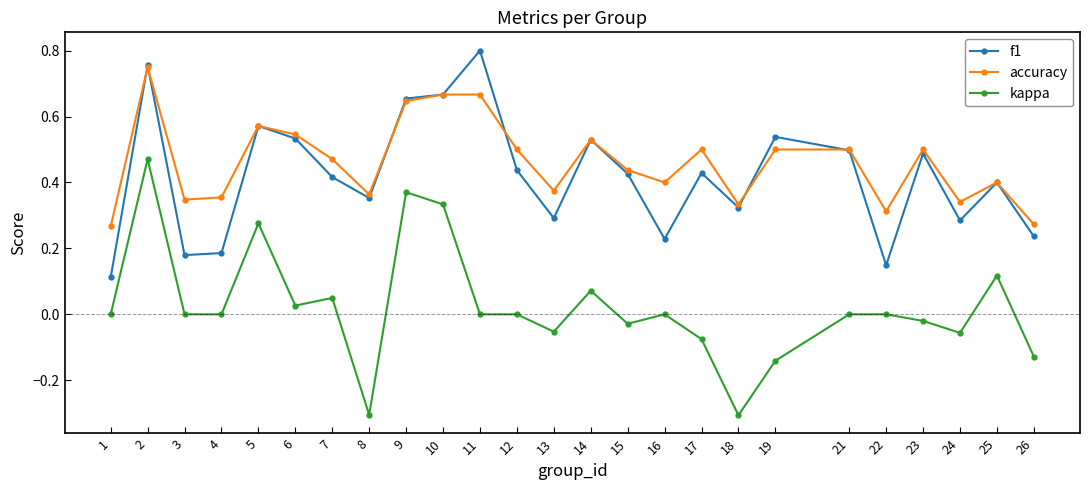

At which label does f1 reach its minimum?

1